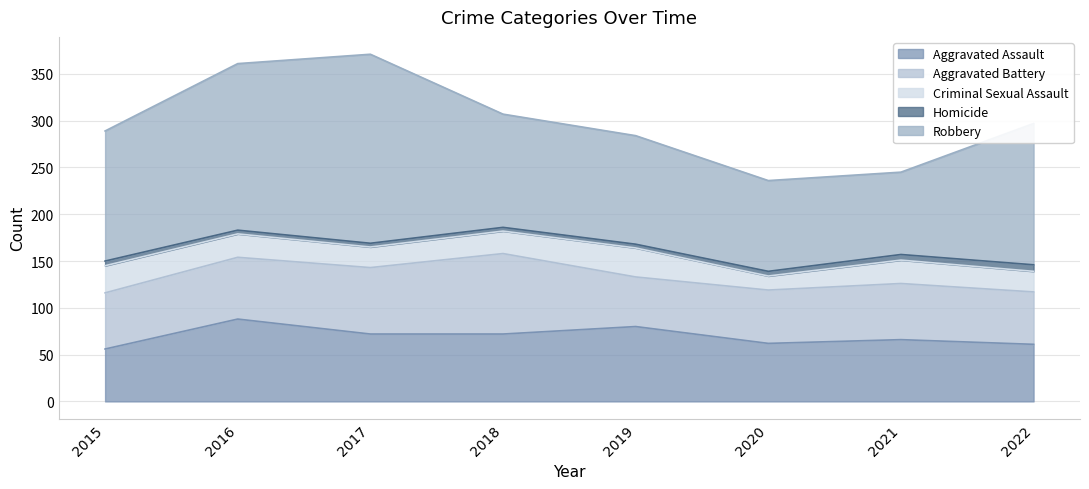

At which label does Criminal Sexual Assault reach its peak?

2019